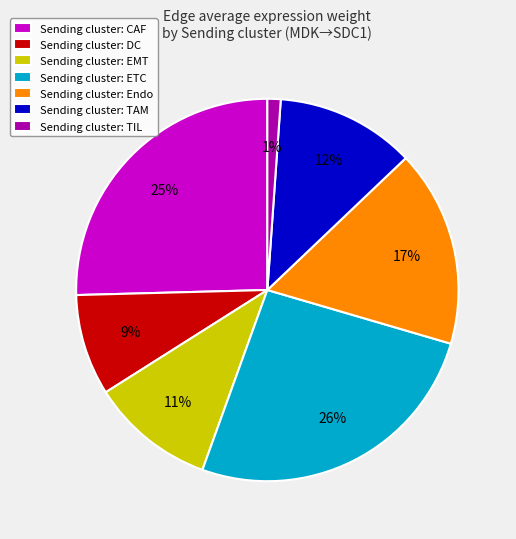

Combined, do Sending cluster: TAM and Sending cluster: EMT account for over 50%?

No